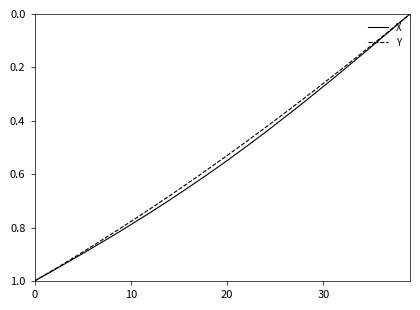

Is this an area chart (filled region under the line)?

No